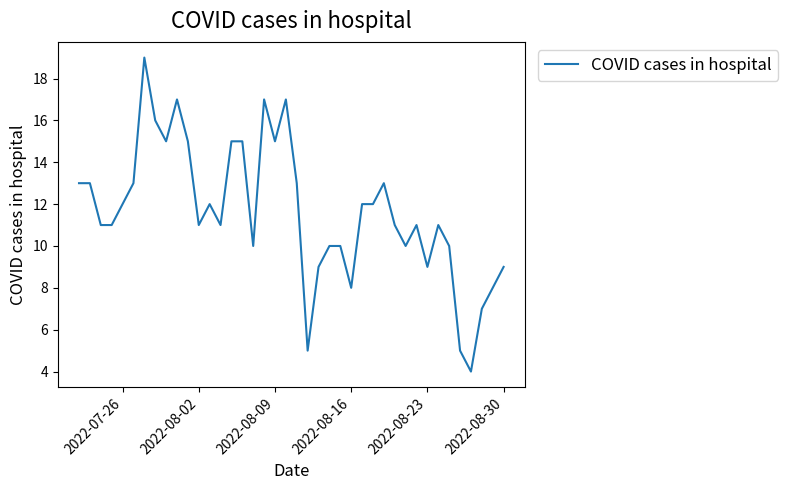

Does the chart have visible grid lines?

No